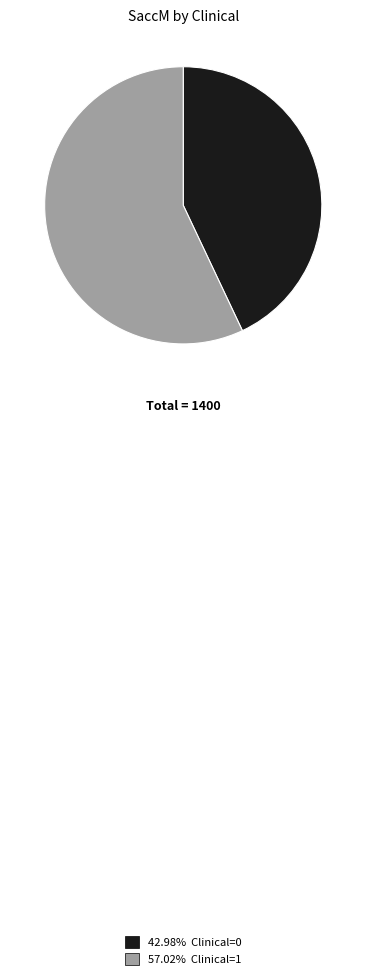

Is the sum of 57.02% Clinical=1 and 42.98% Clinical=0 greater than half?

Yes